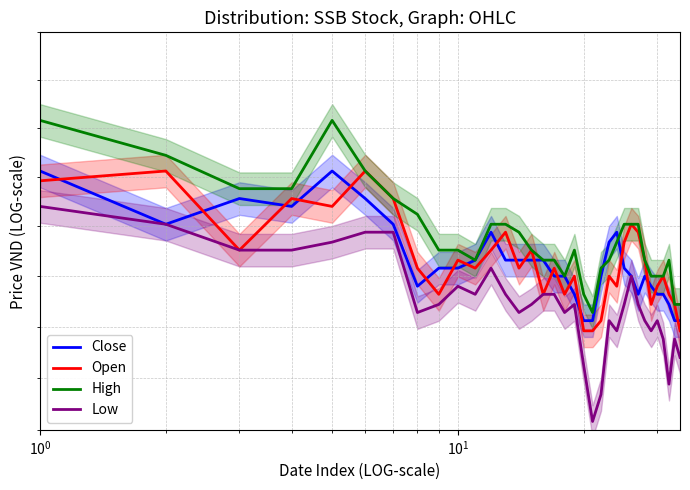

True or false: Low and Open cross at least once.

False